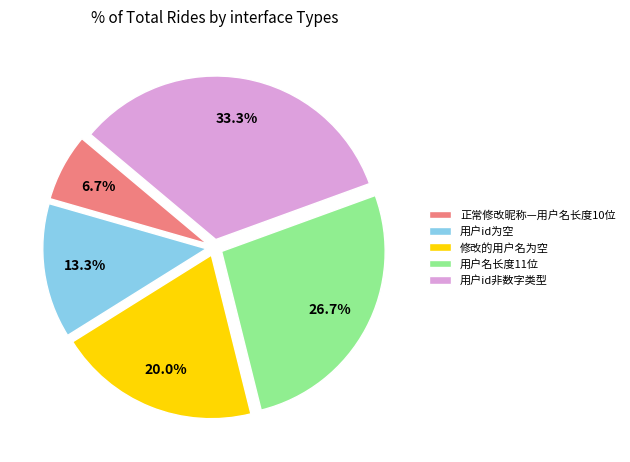

The 用户名长度11位 slice represents 27% of the pie. True or false?

True